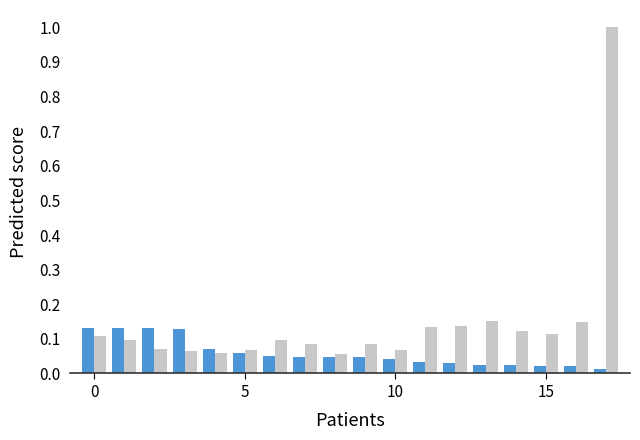

What is the maximum value shown in the chart?

1.0